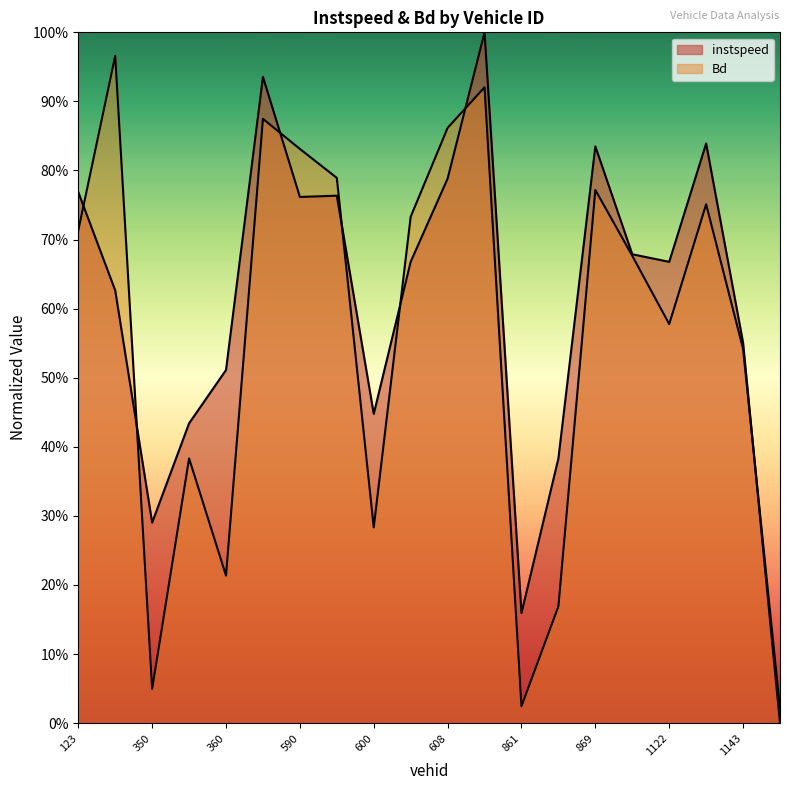

Rank the series by their average value, from highest to lowest.

instspeed, Bd